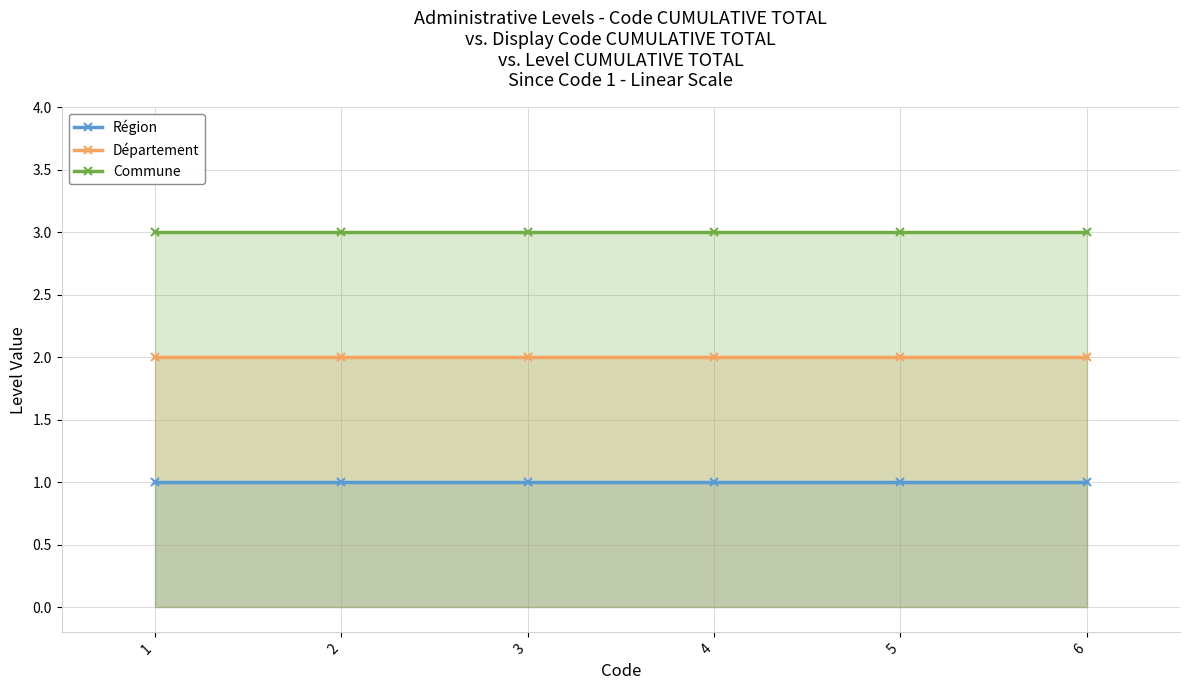

Which series contains the highest Y value?

Commune